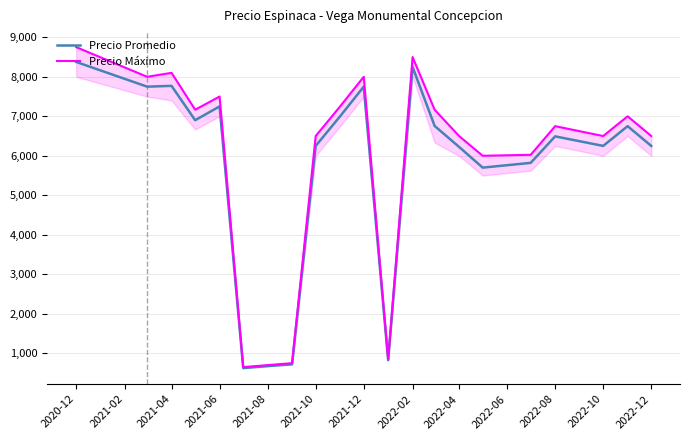

What is the lowest value of the Precio Promedio series?

625.0